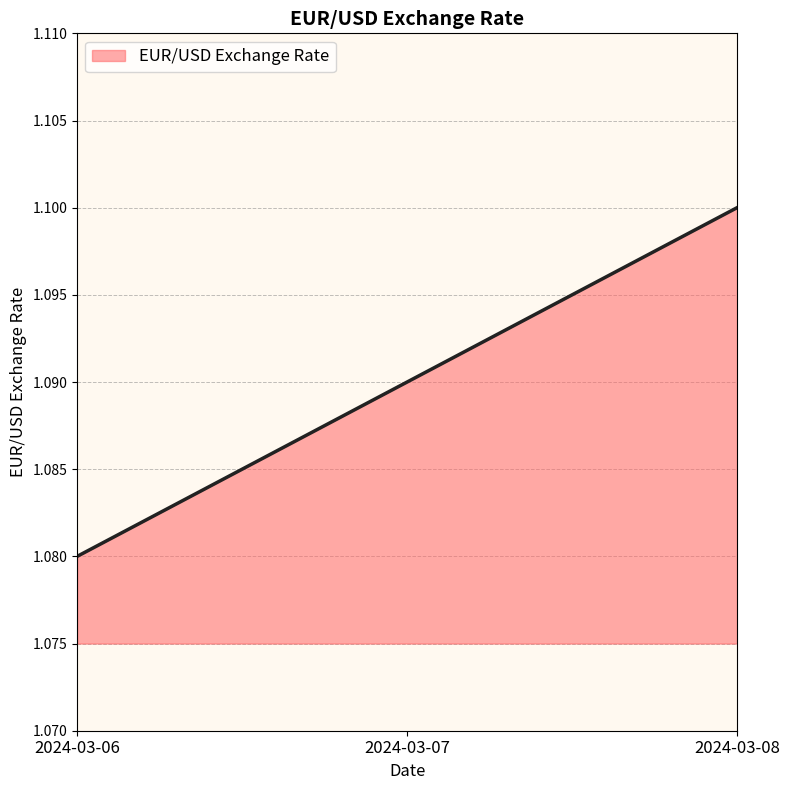

Which category has the lowest value across all series?

2024-03-06